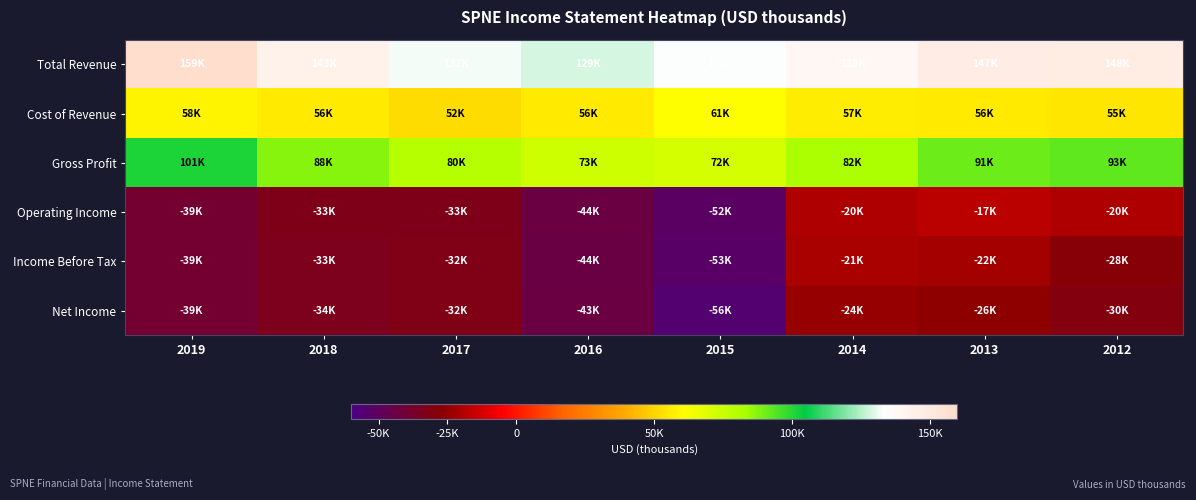

Which series has the largest range (max minus min)?

Operating Income